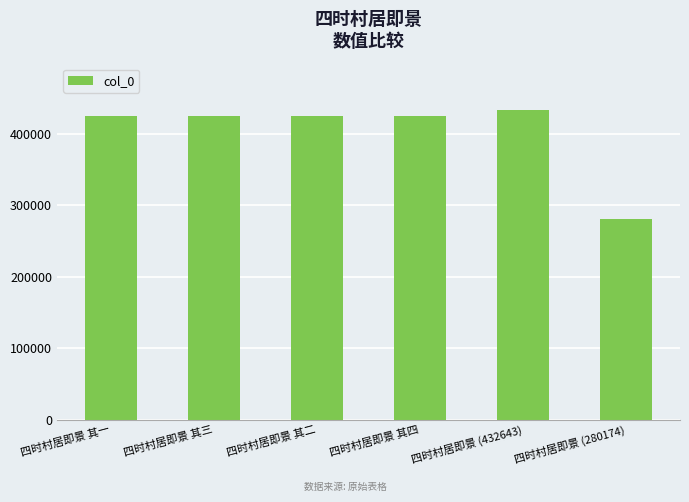

What is the label of the 5th bar from the left?

四时村居即景 (432643)